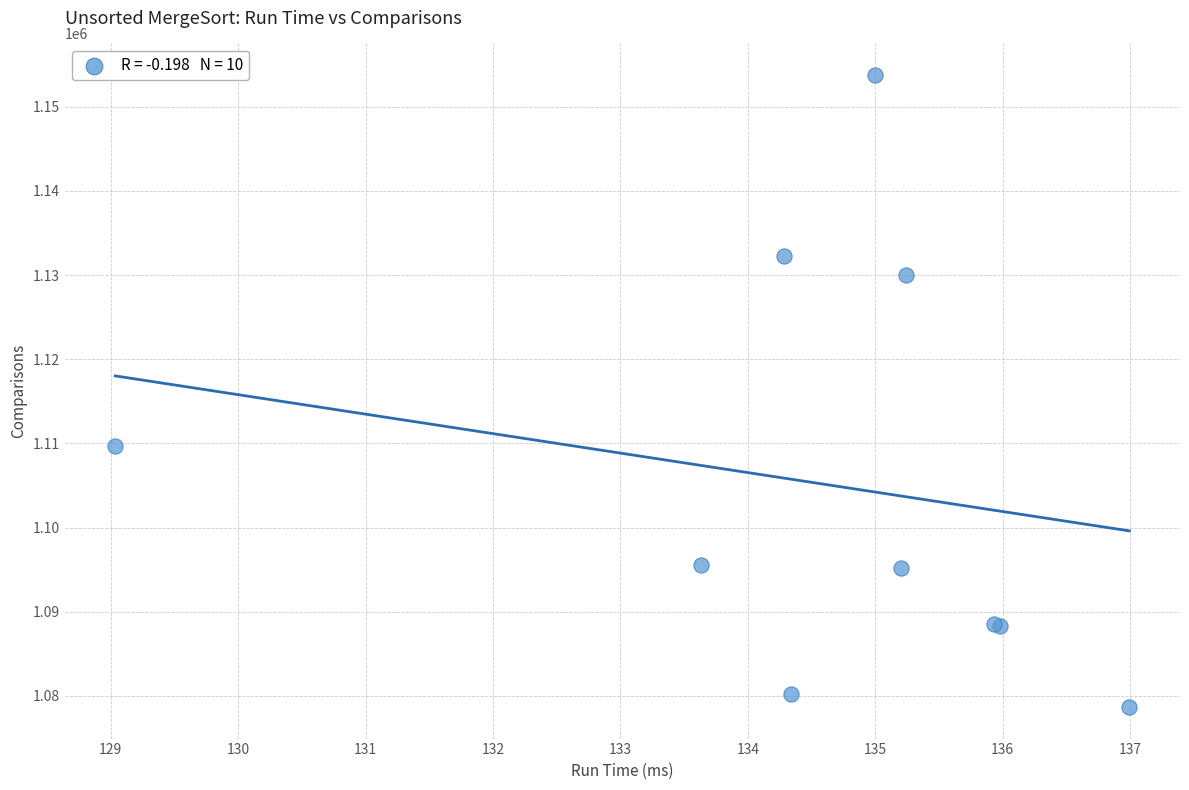

What Y value in the scatter plot is closest to 1116225?

1109751